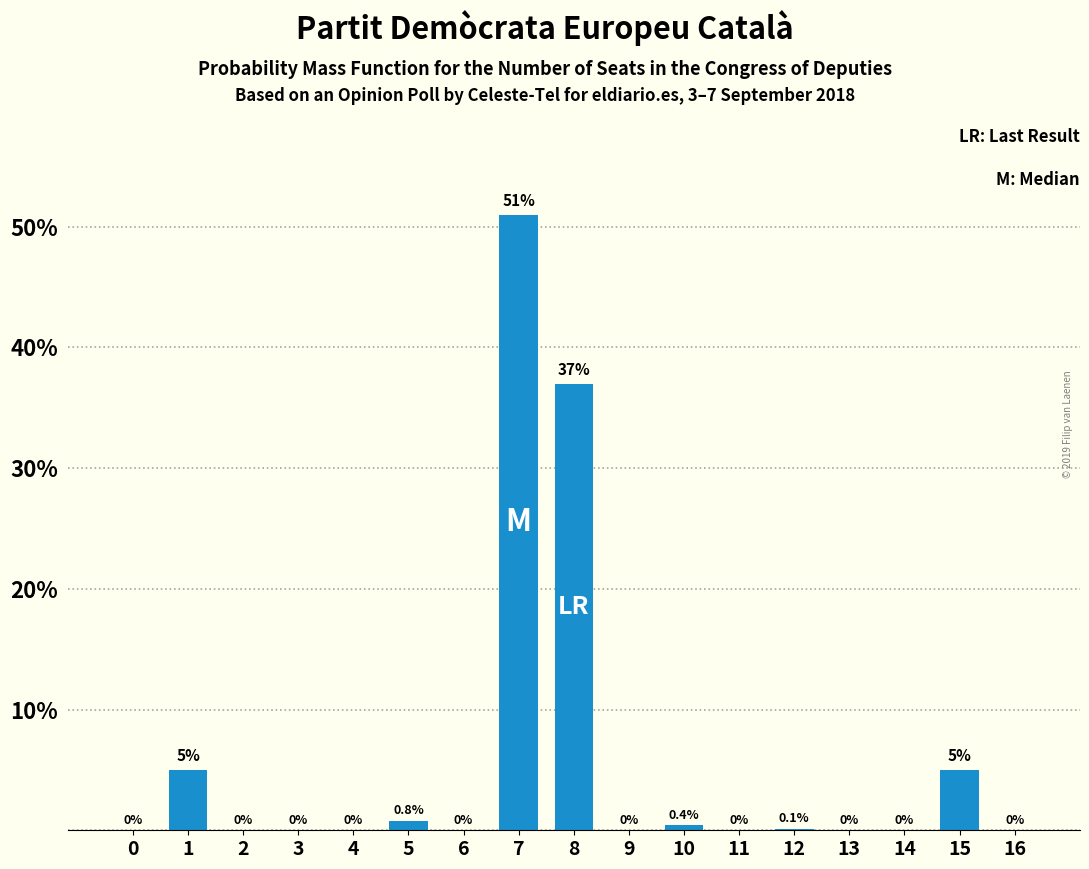

Reading left to right, what are all the values shown in this chart?

0=0.0	1=5.0	2=0.0	3=0.0	4=0.0	5=0.8	6=0.0	7=51.0	8=37.0	9=0.0	10=0.4	11=0.0	12=0.1	13=0.0	14=0.0	15=5.0	16=0.0